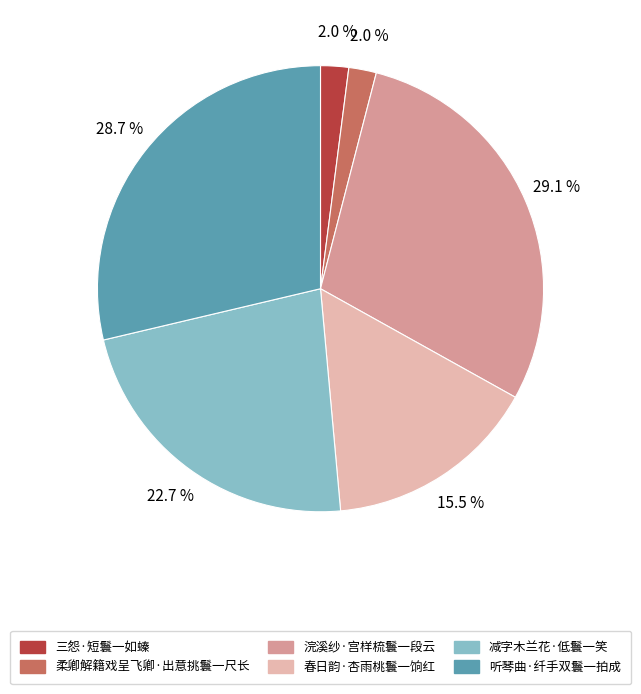

How many segments does this pie chart have?

6